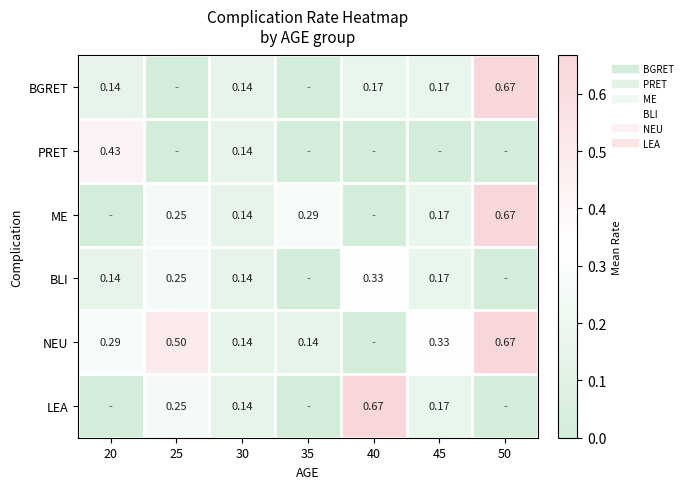

At which category is the sum across all series the highest?

50